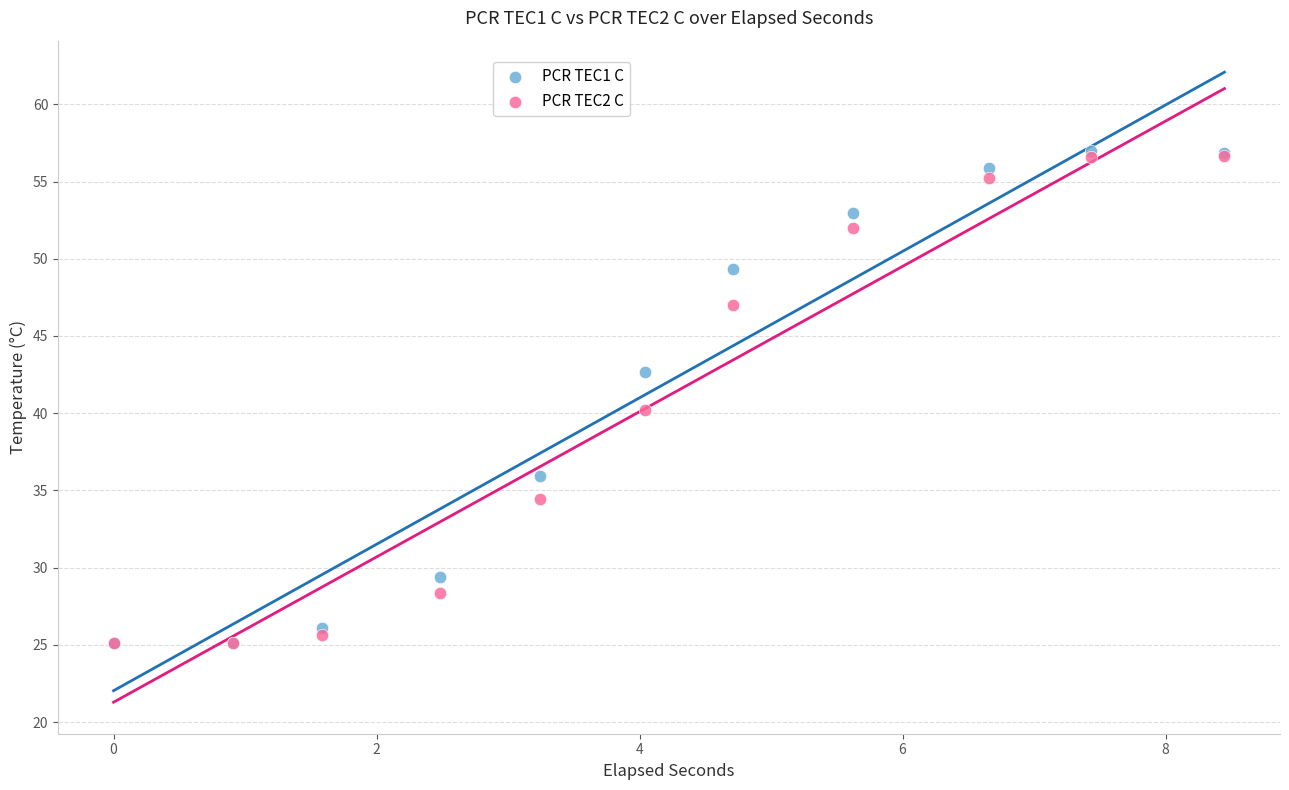

Across all series, what Y value is closest to 41?

40.2